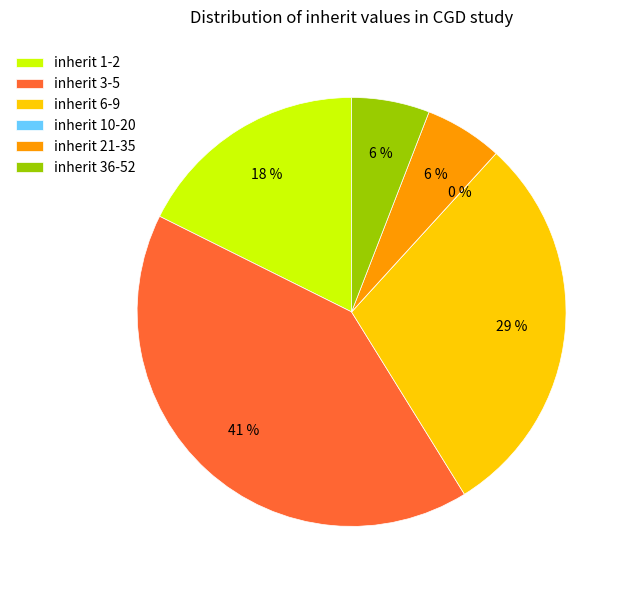

Does any single category account for the majority?

No